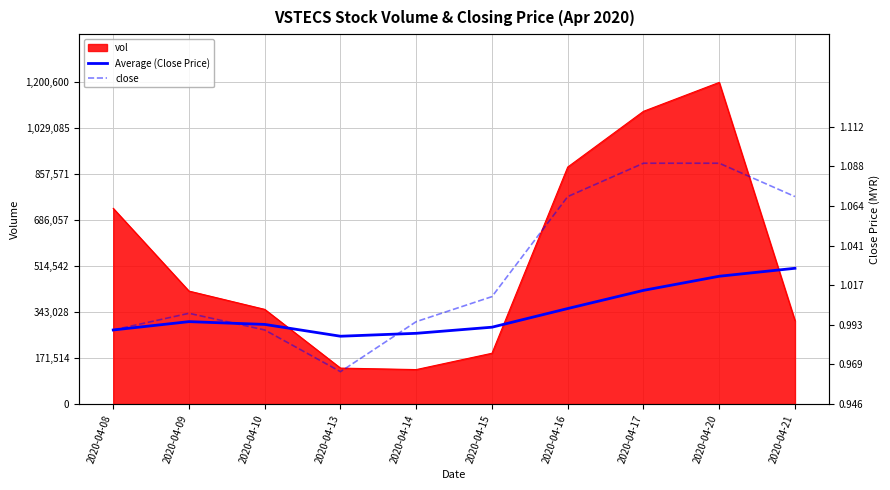

How many intersections are there between close and Average (Close Price)?

2